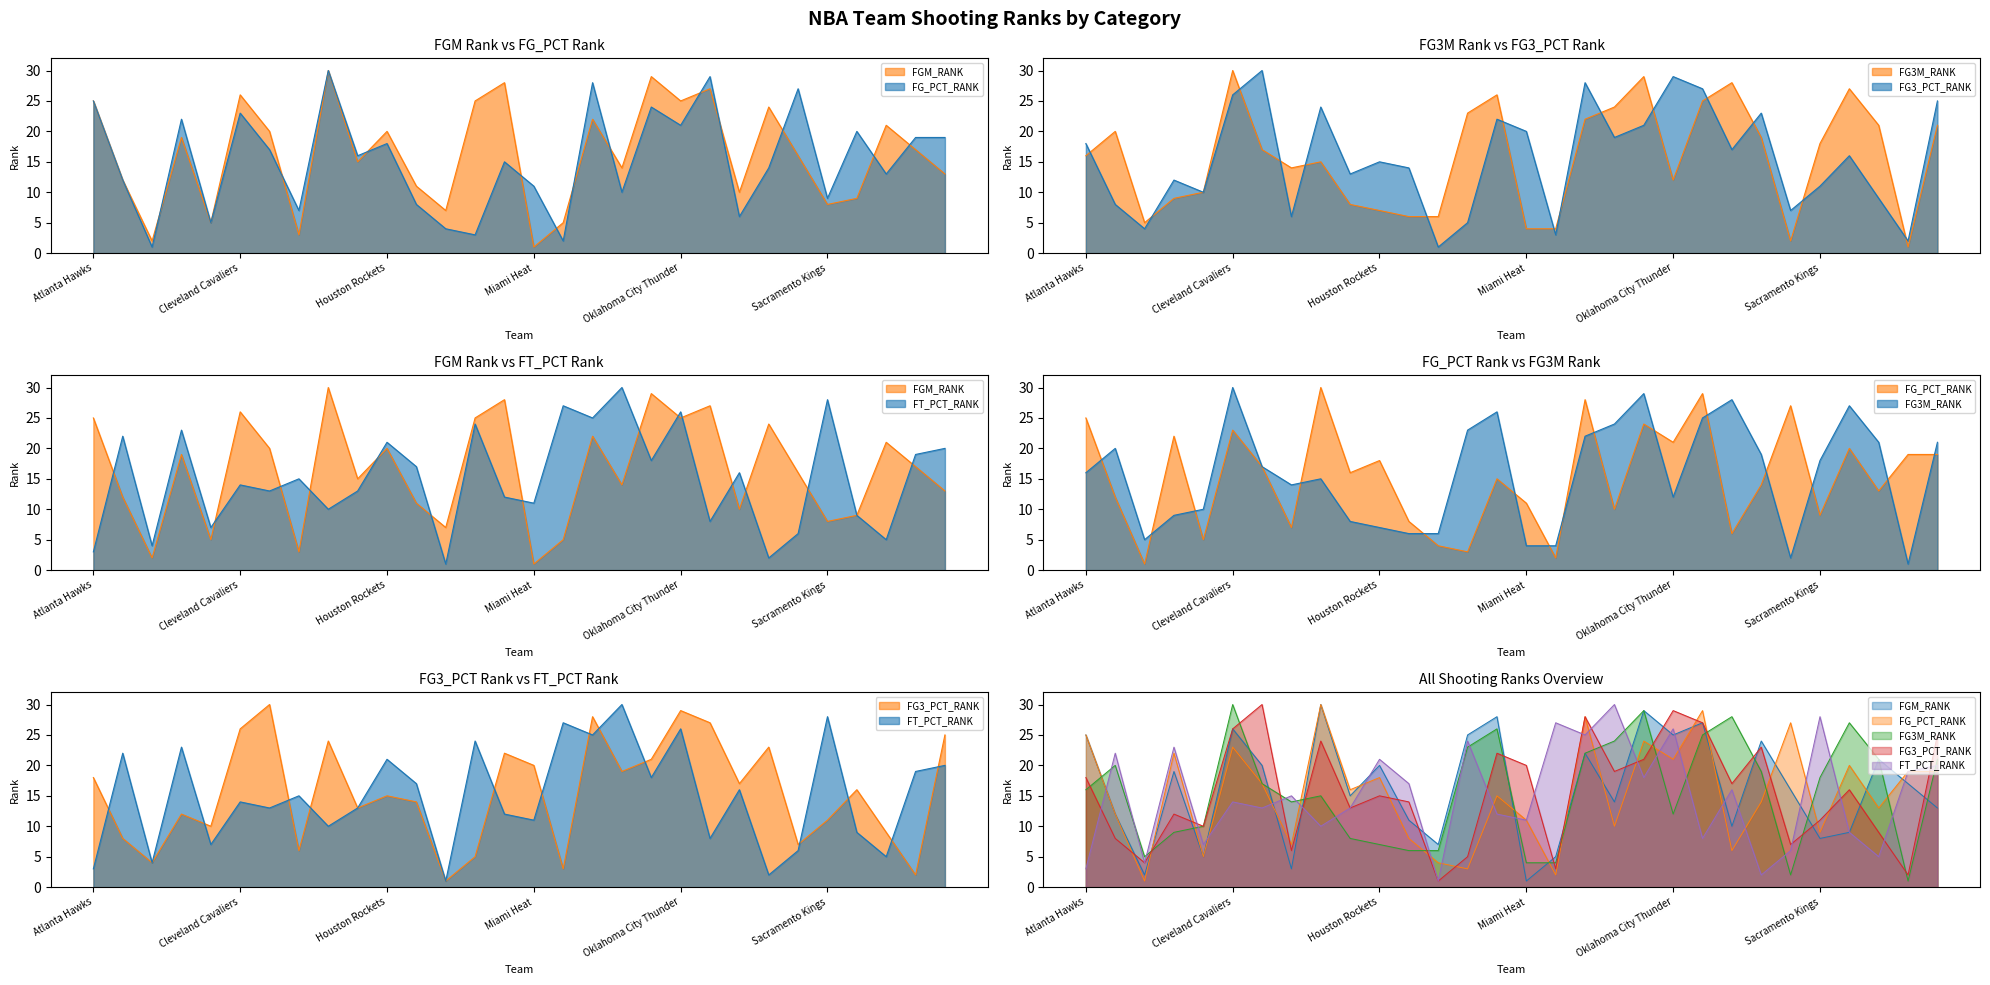

What is the difference between the FG_PCT_RANK values at Indiana Pacers and New Orleans Pelicans?

2